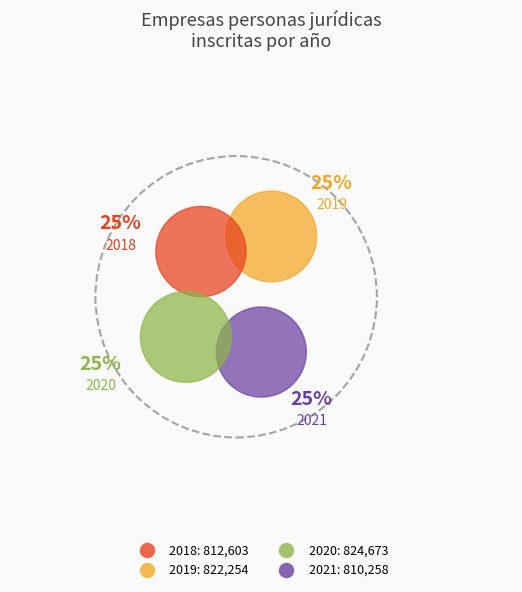

How many slices are in this pie chart?

4